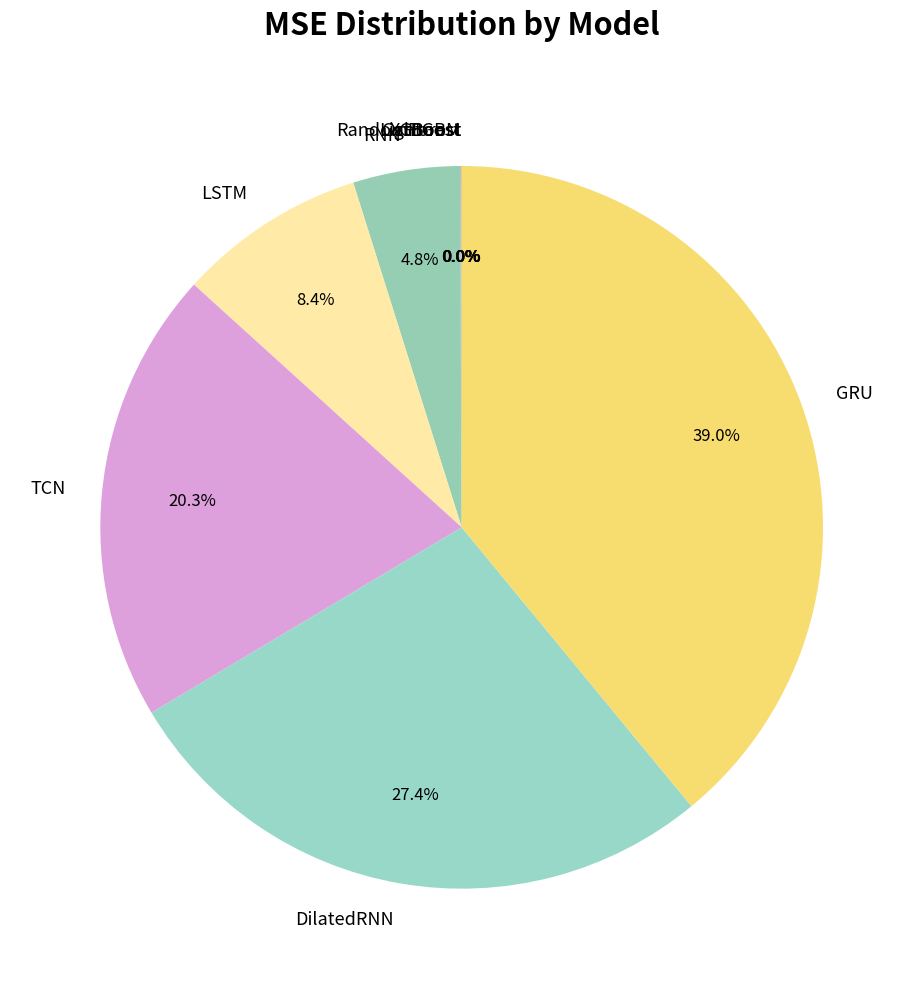

What is the ratio of the value at RNN to the value at DilatedRNN?

0.2